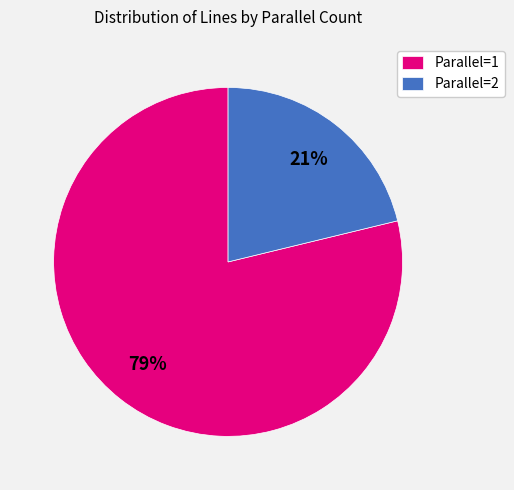

Is Parallel=1 the majority of the pie?

Yes